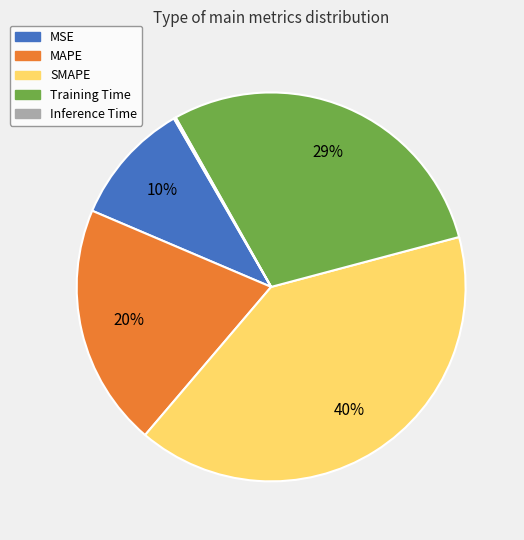

Is there any slice that represents more than half of the pie?

No